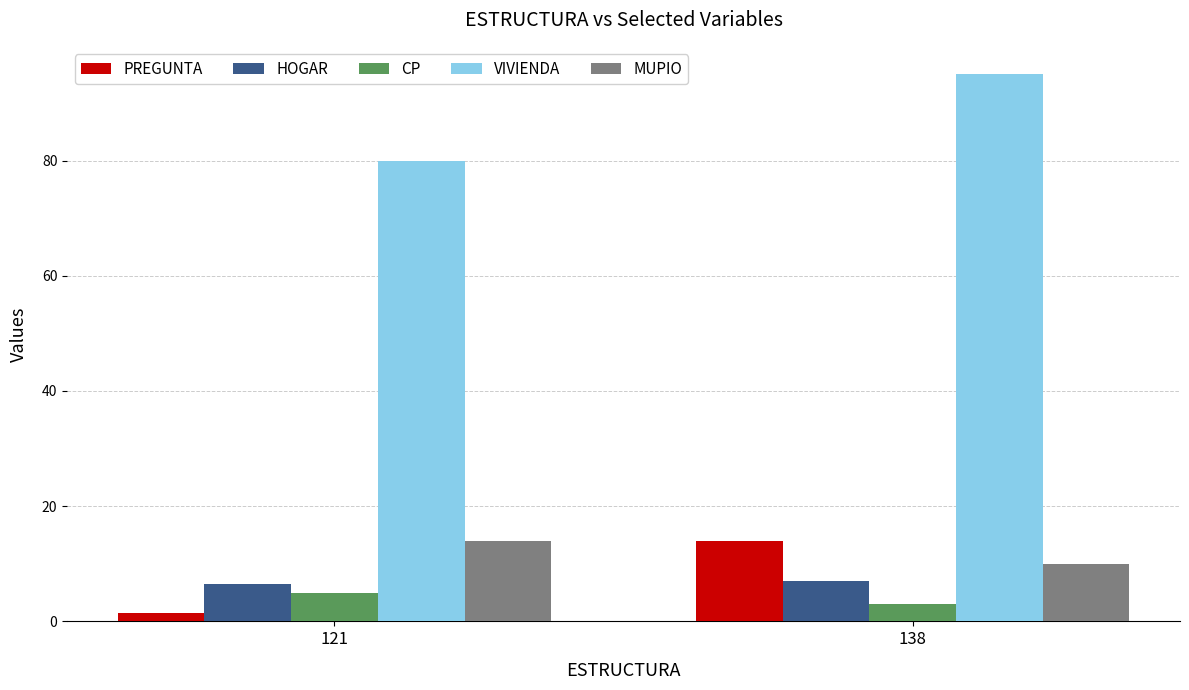

What is the approximate value of CP at 138?

3.0